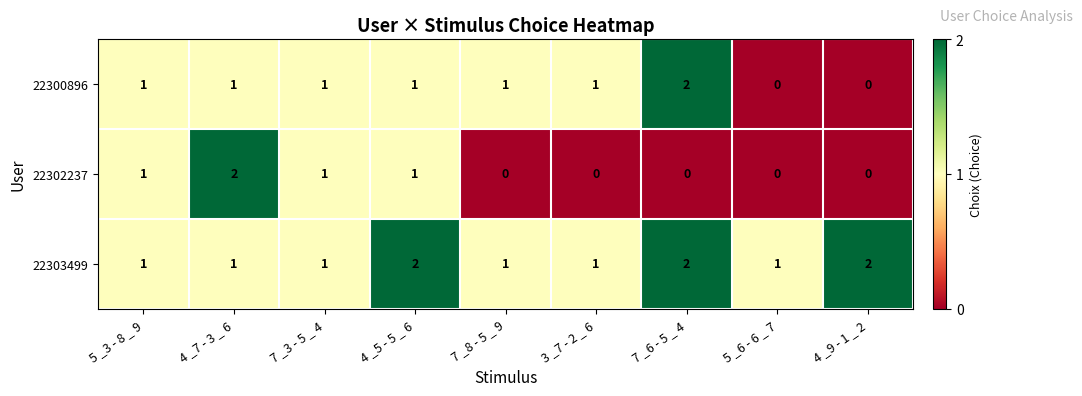

The value of 22303499 at 7 _6 - 5 _ 4 is 3. True or false?

False